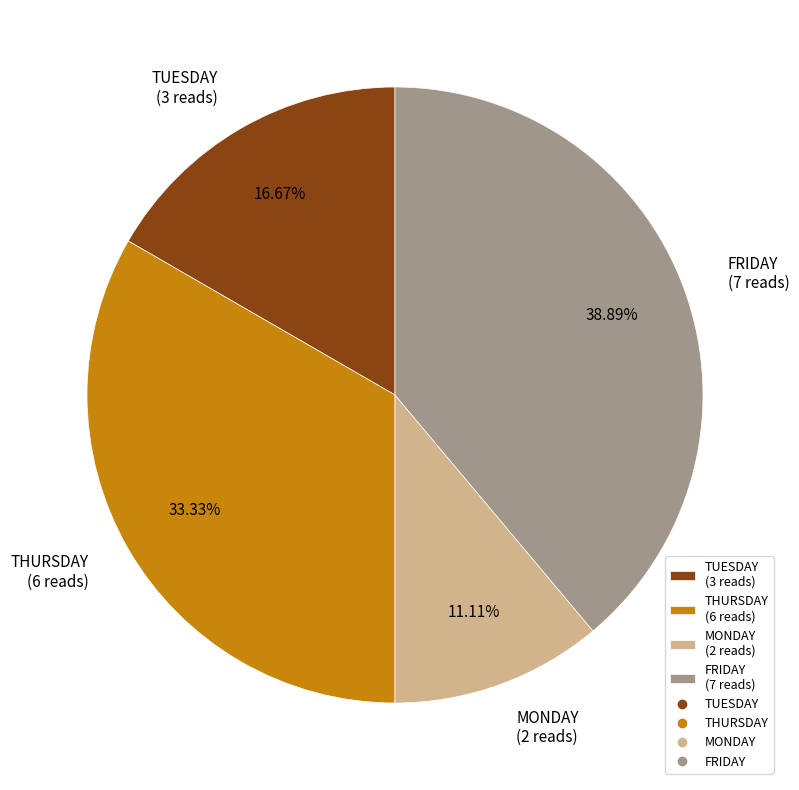

To the nearest percent, what is the difference between the largest and smallest slice percentages?

28%